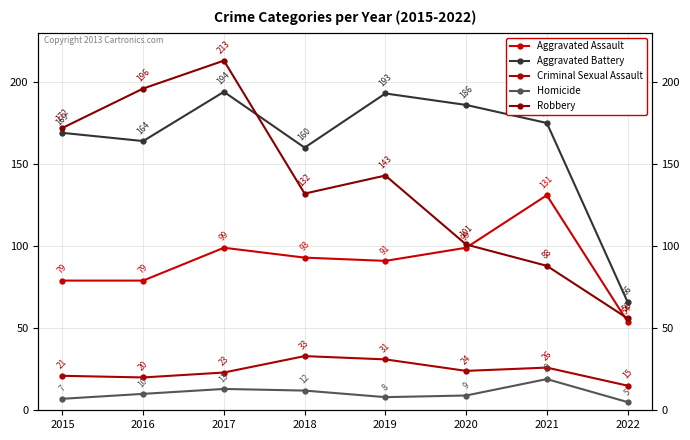

At which category is the sum across all series the highest?

2017